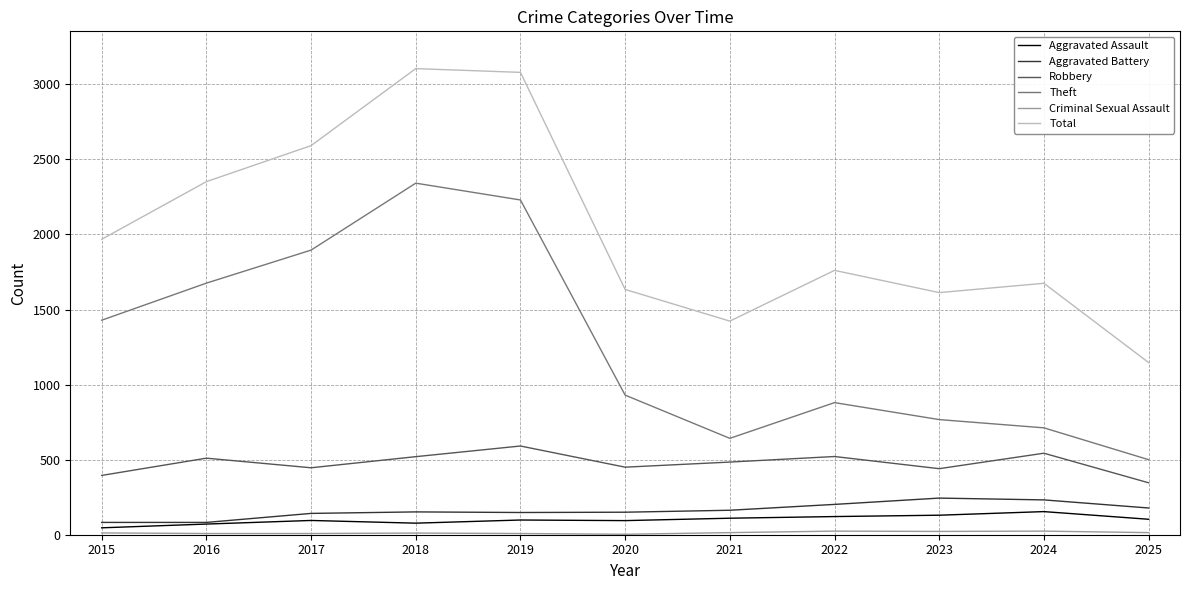

Which series has the widest spread of values?

Total